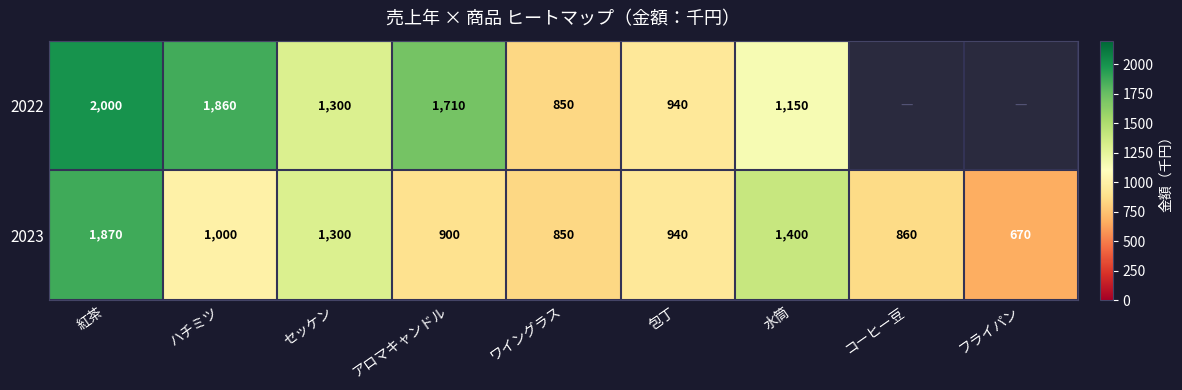

At which category does the chart reach its peak across all series?

紅茶